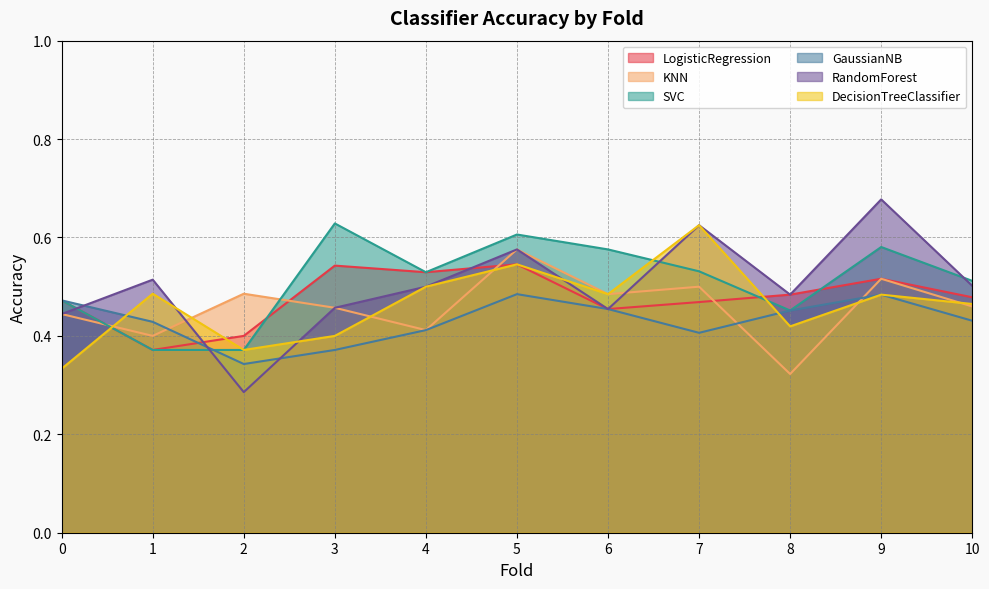

At which label is KNN closest to 0?

8